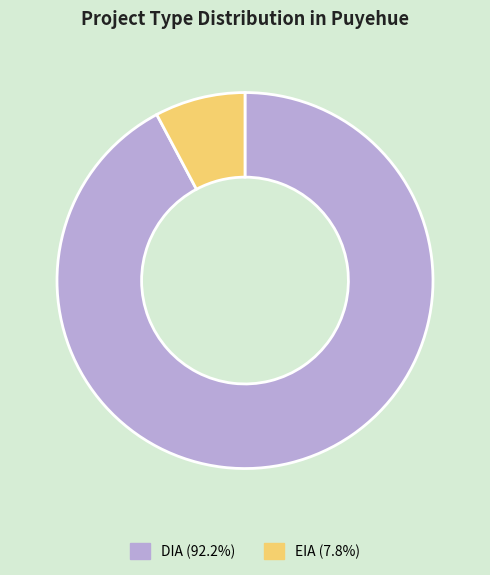

Count the number of slices in the pie.

2